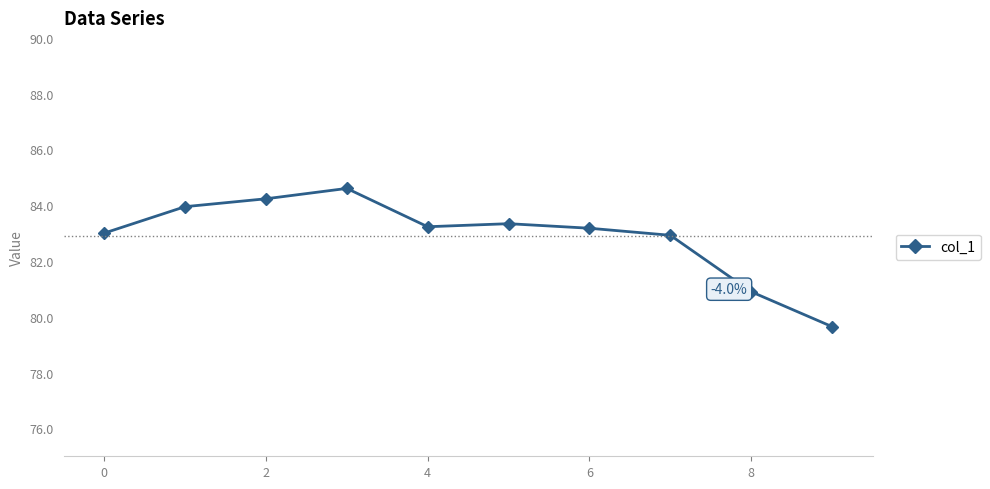

What is the value of the 5th point from the left?

83.2